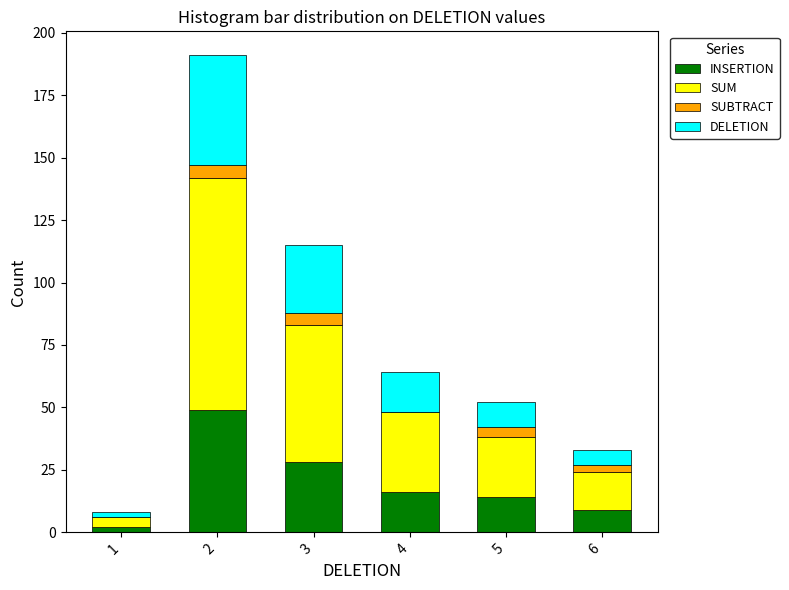

What is the sum of all INSERTION values?

118